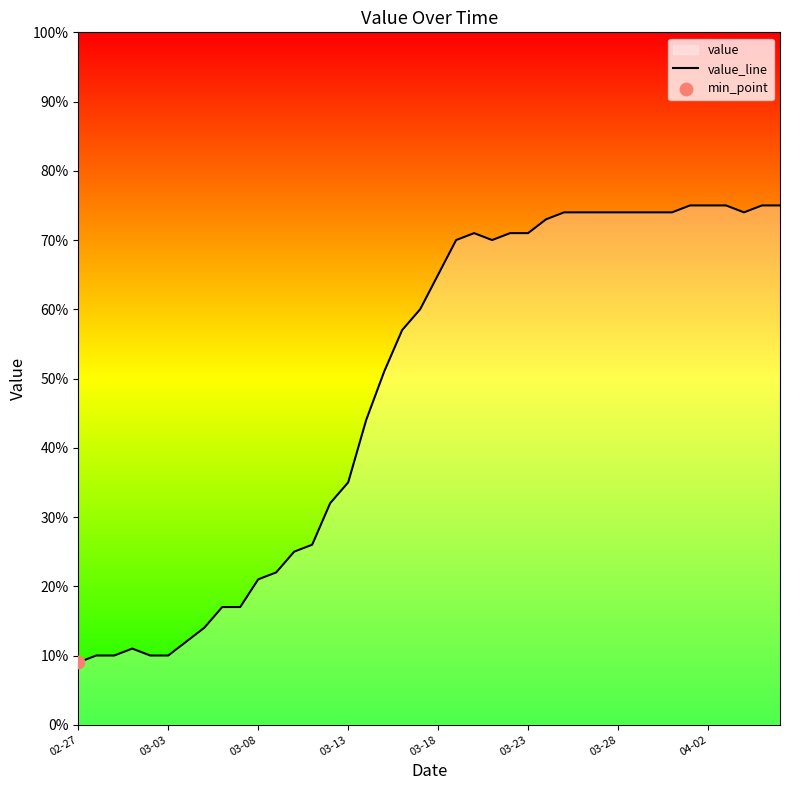

What is the ratio of the value at 11 to the value at 16?

0.5